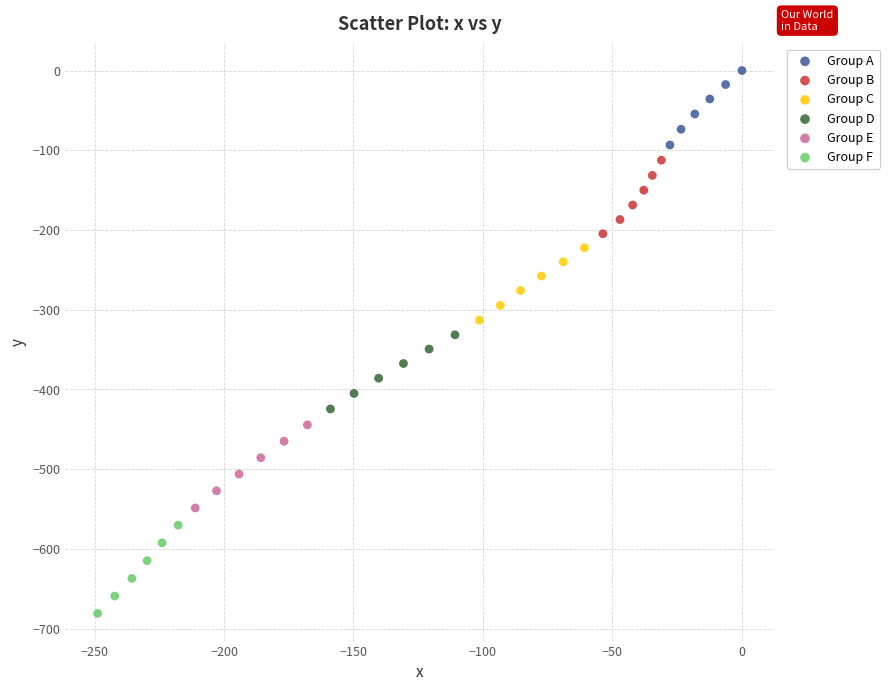

What are all the series names shown in the legend?

Group A, Group B, Group C, Group D, Group E, Group F